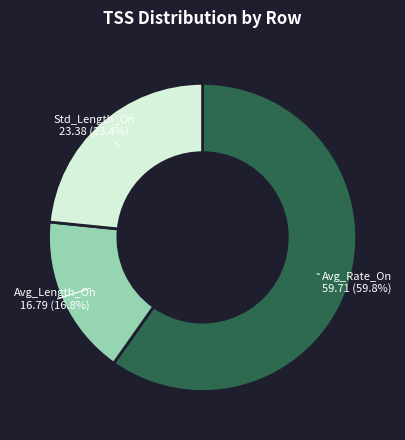

What is the majority slice?

Avg_Rate_On